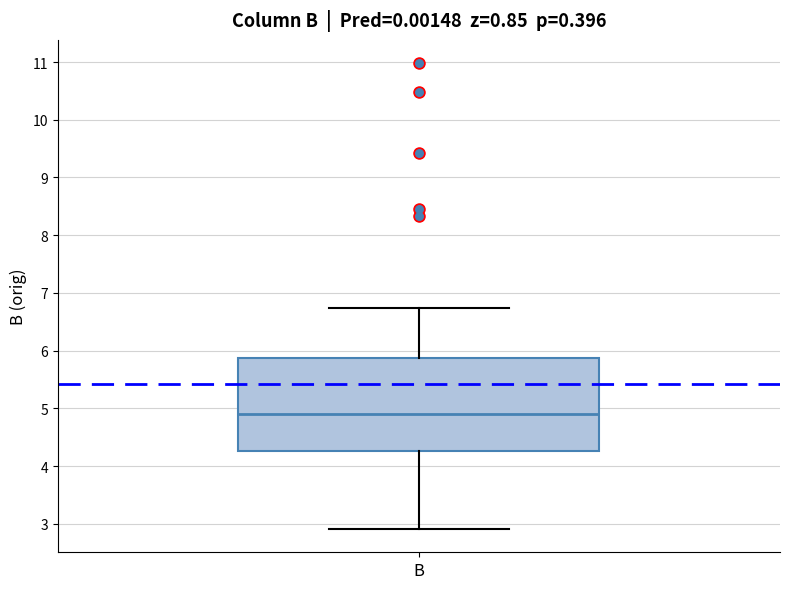

Read this box plot against the y-axis: the position of the median line, the range covered by the box, and the ends of both whiskers. The values are not printed on the chart, so give them approximately, as read against the axis.

median 4.9, box 4.3 to 5.9, whiskers 2.9 to 6.7